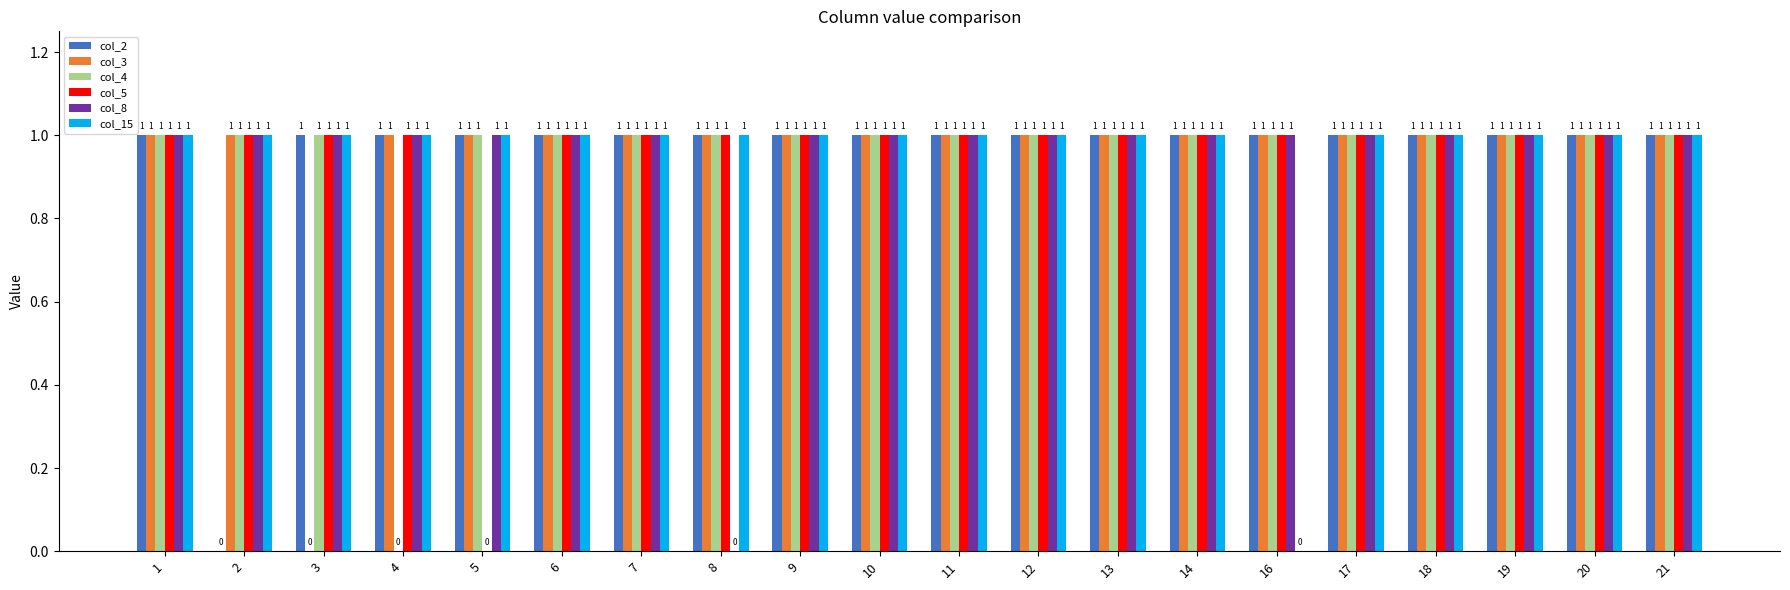

How many groups of bars are there?

20